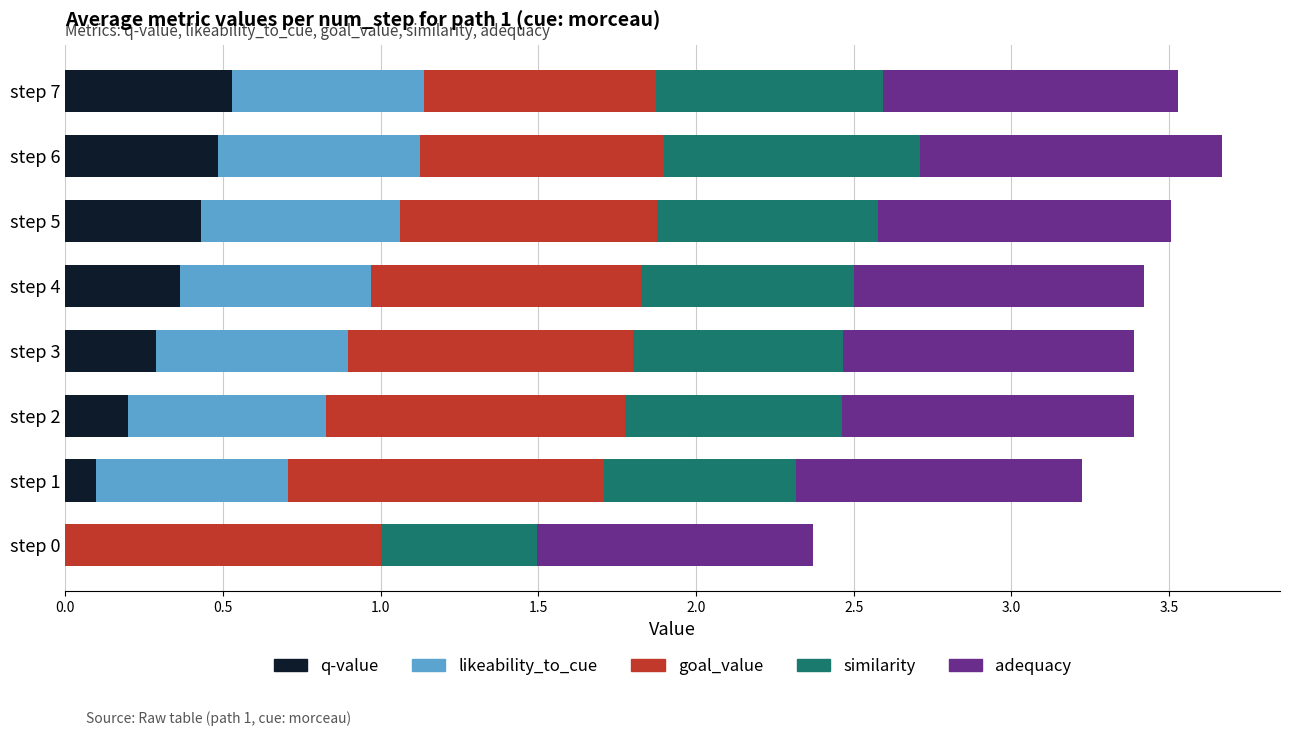

What are all the series names shown in the legend?

q-value, likeability_to_cue, goal_value, similarity, adequacy